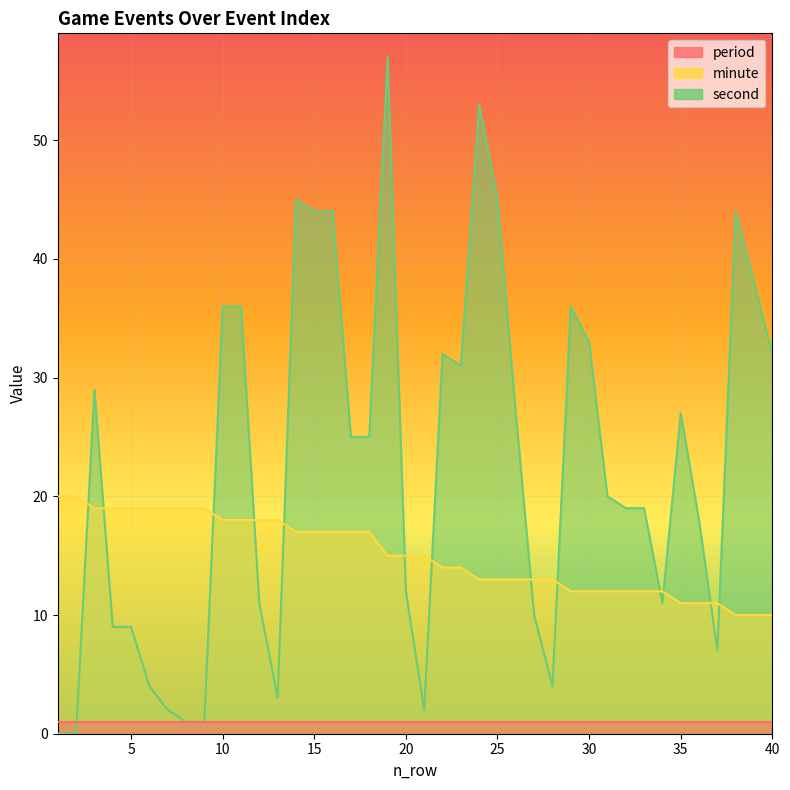

Rank the categories by second value from lowest to highest.

1, 2, 8, 9, 7, 21, 13, 6, 28, 37, 4, 5, 27, 12, 34, 20, 36, 32, 33, 31, 17, 18, 26, 35, 3, 23, 22, 40, 30, 10, 11, 29, 39, 15, 16, 38, 14, 25, 24, 19